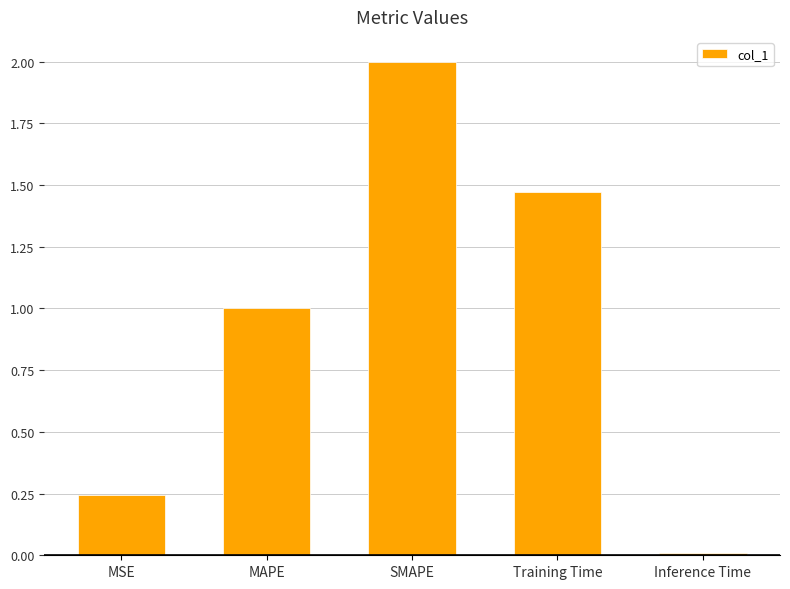

Which label corresponds to the largest value in the chart?

SMAPE